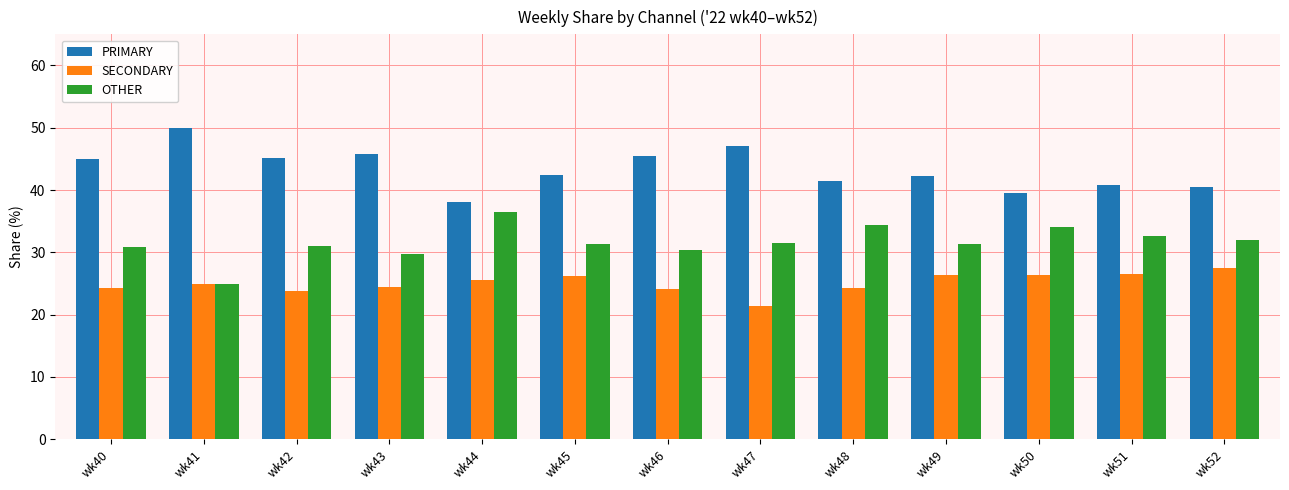

What is the maximum value shown in the chart?

50.0